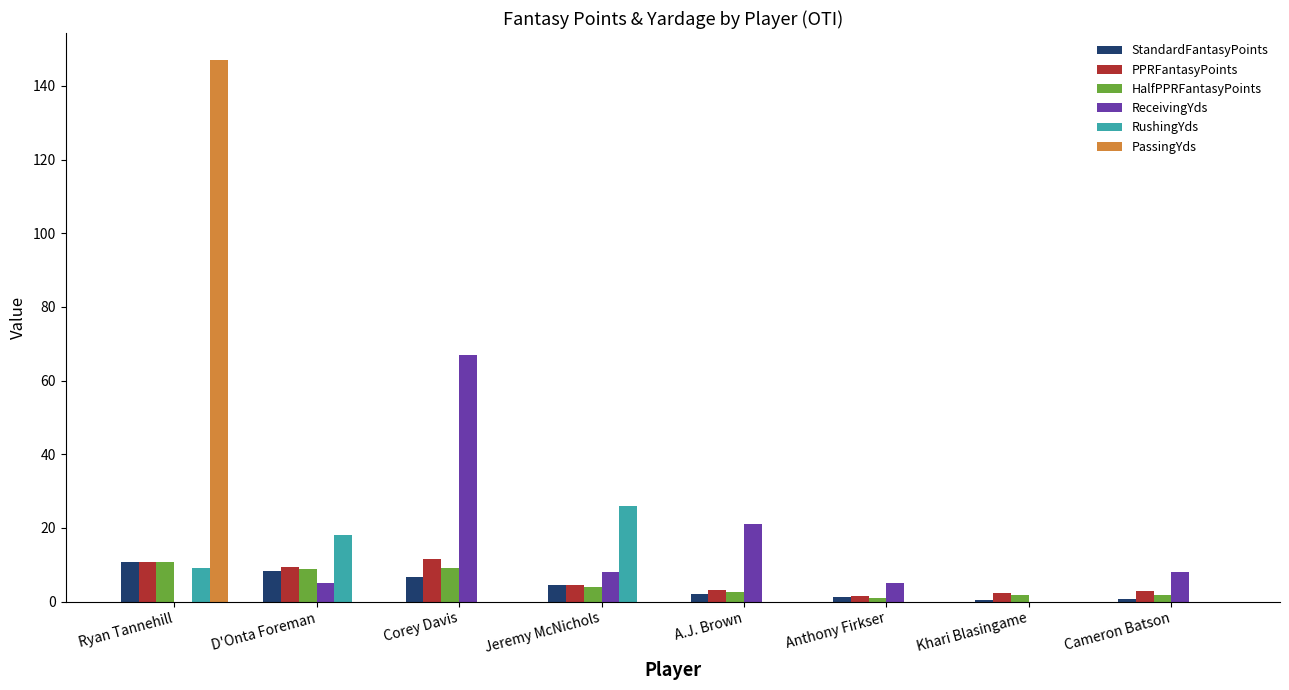

The StandardFantasyPoints series shows 1.3 at Anthony Firkser. True or false?

True